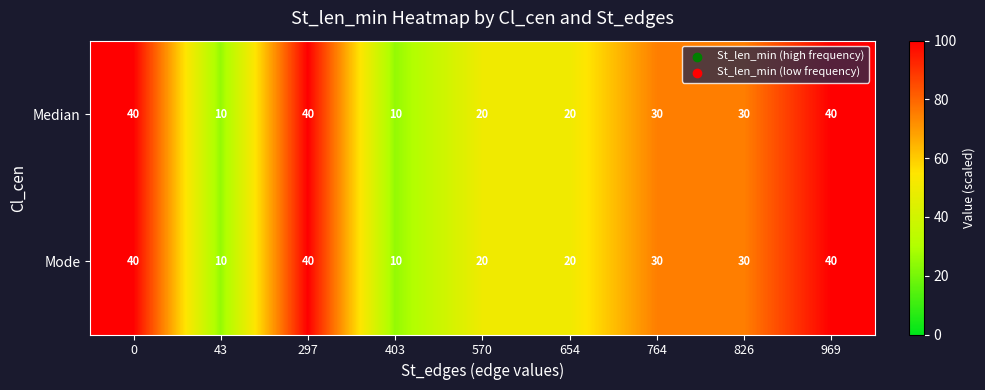

What is the maximum value shown in the chart?

40